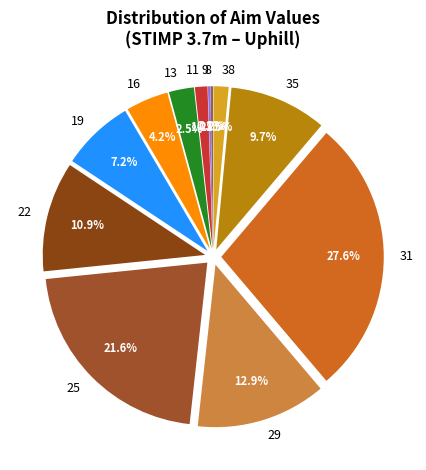

Is 11 the majority of the pie?

No